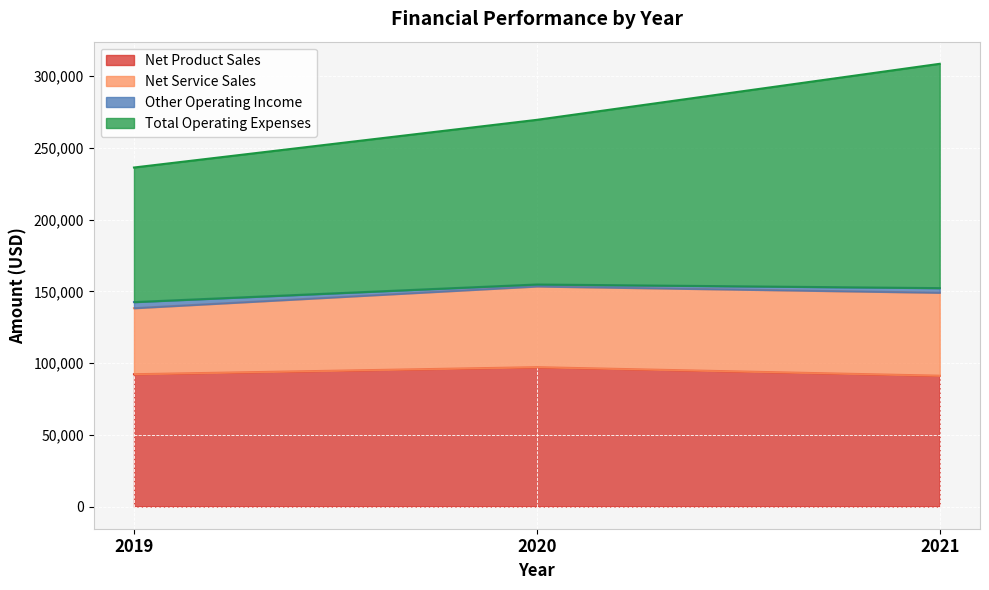

What is the highest value of the Net Product Sales series?

97170